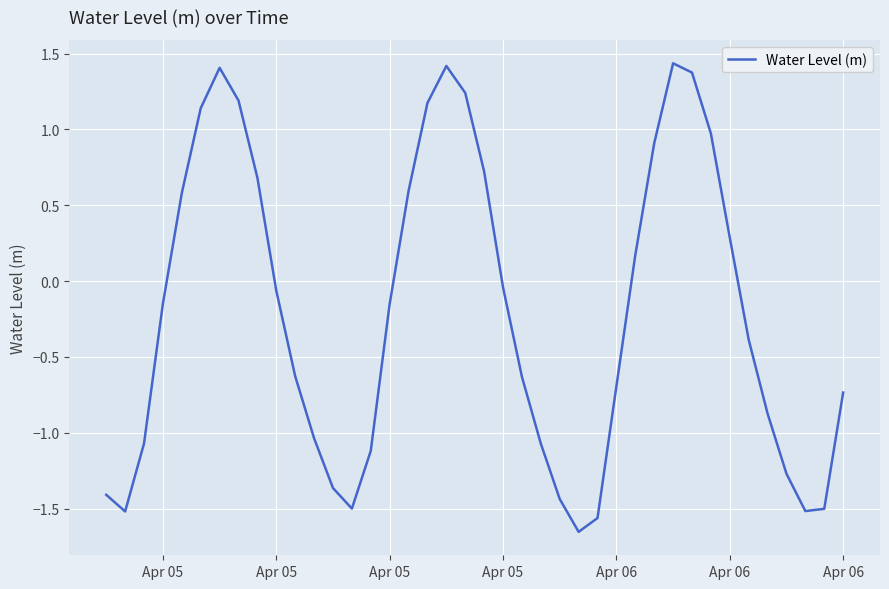

Count the number of values greater than 0.

16